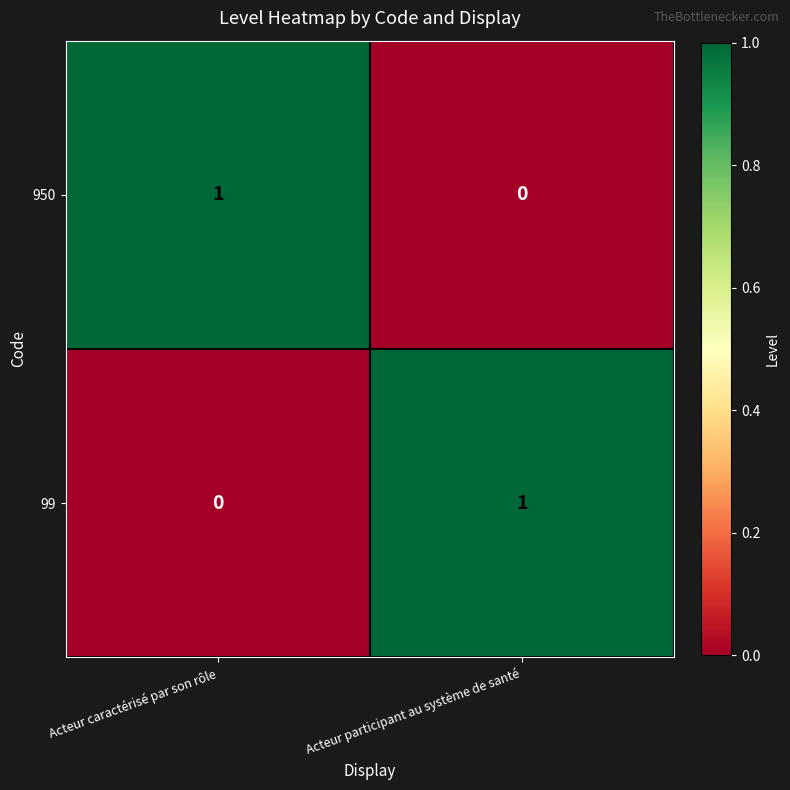

The value of 950 at Acteur participant au système de santé is 1. True or false?

False